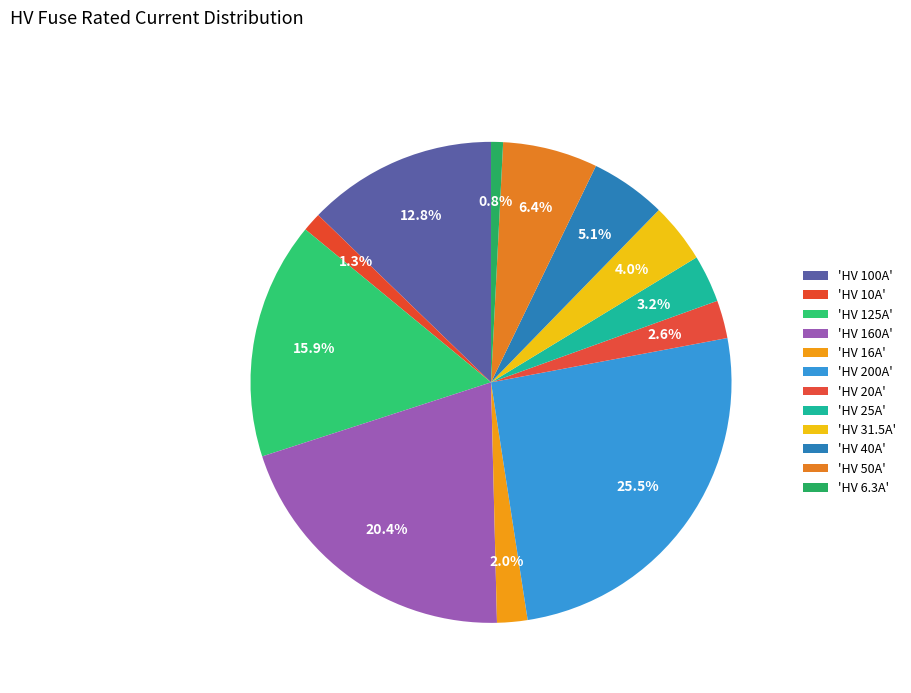

Count the number of slices in the pie.

12